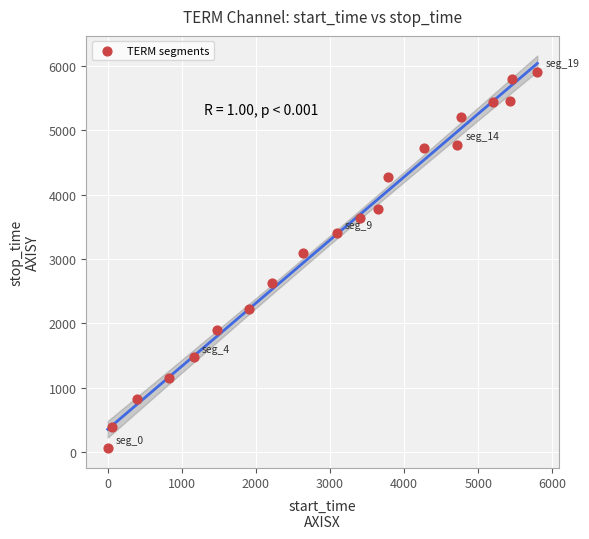

What is the range of X values (max minus min)?

5797